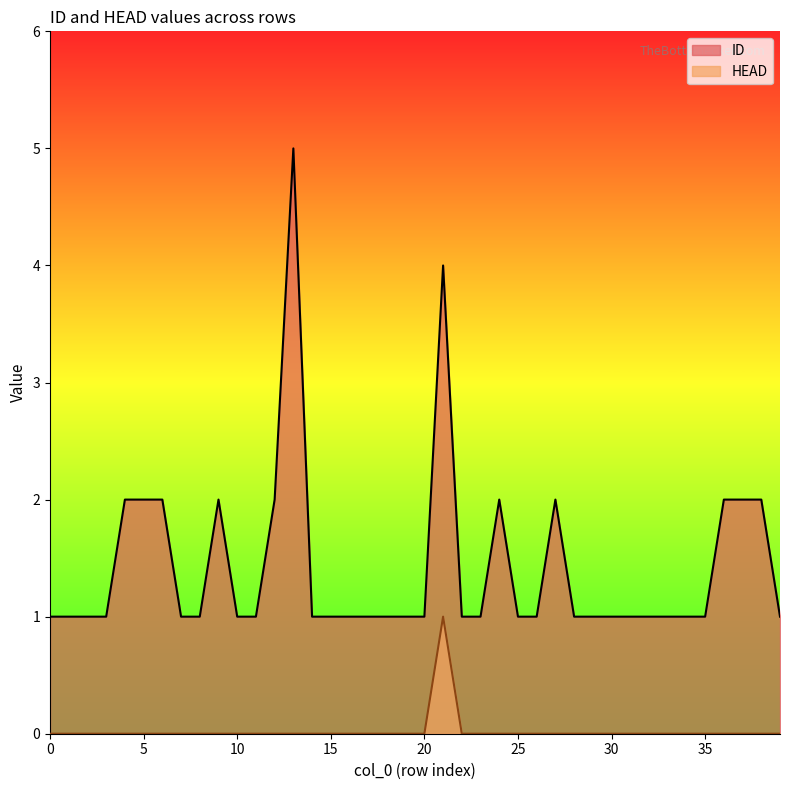

Does the chart display data point markers on the line(s)?

No